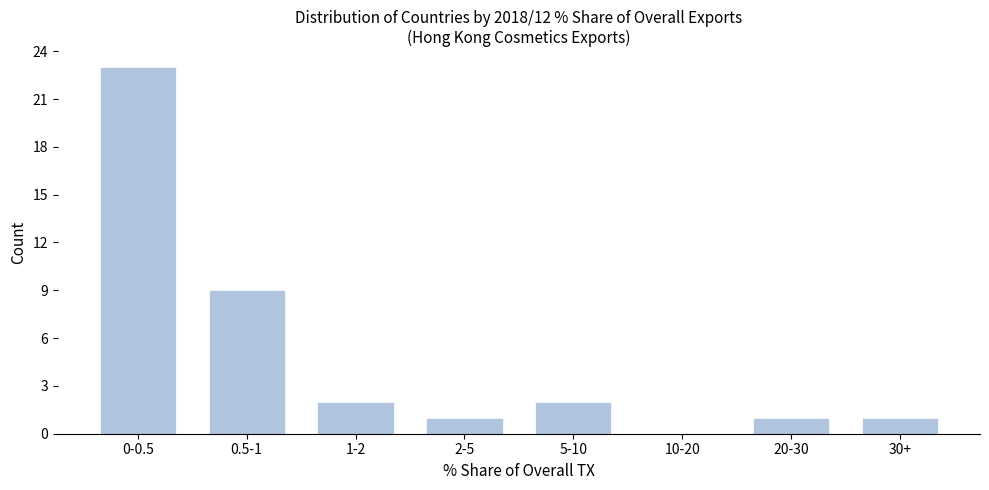

Reading left to right, list all the values displayed in this chart.

0-0.5=23	0.5-1=9	1-2=2	2-5=1	5-10=2	10-20=0	20-30=1	30+=1